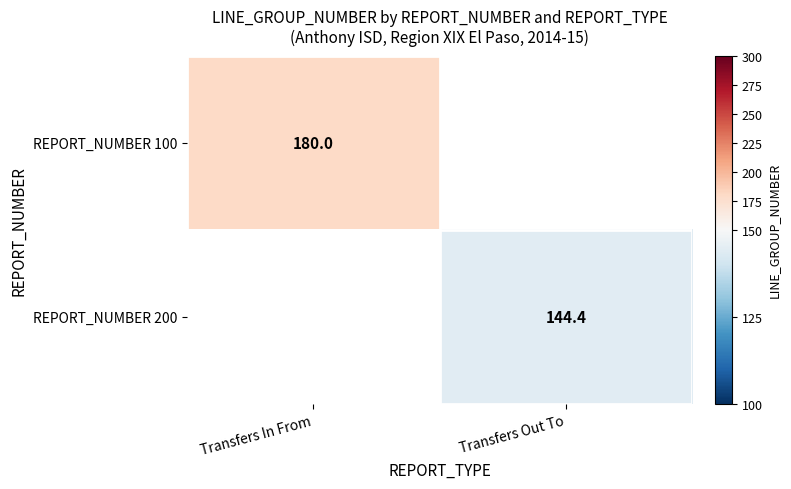

True or false: REPORT_NUMBER 200 has a value of 249.4 at Transfers Out To.

False